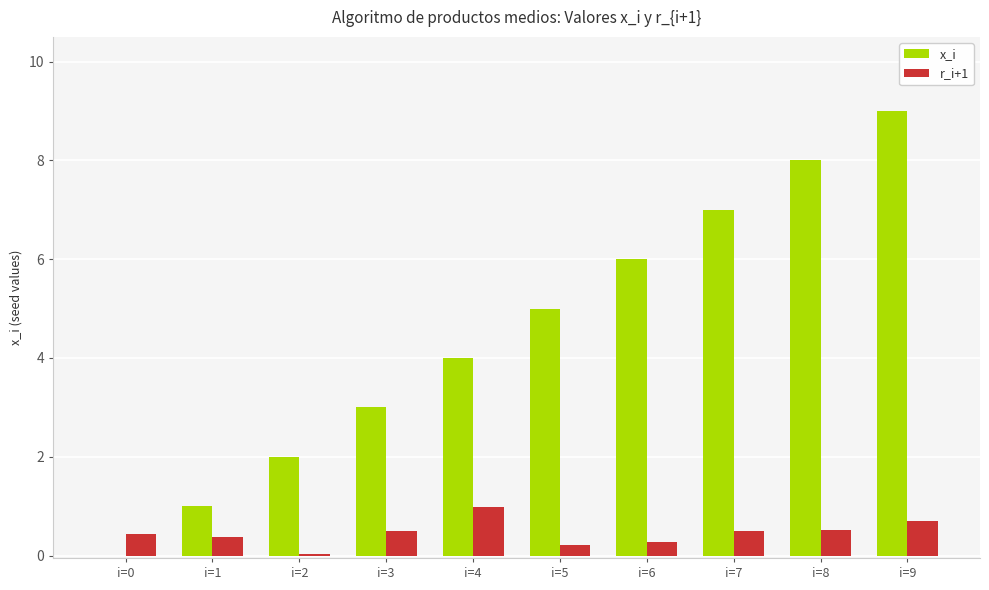

Which category has the highest value across all series?

i=9